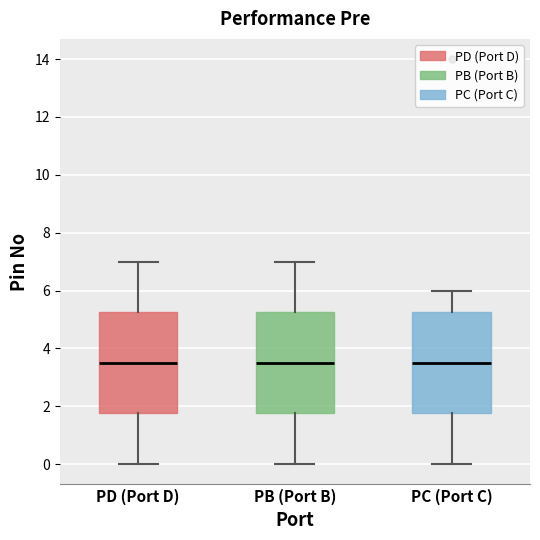

Reading left to right, transcribe this box plot: for each box, give where its median line is, the range the box spans, and where its two whiskers end, as read against the y-axis. The values are not printed on the chart, so give them approximately, as read against the axis.

PD (Port D): median 3.6, box 1.8 to 5.2, whiskers 0.0 to 7.0
PB (Port B): median 3.6, box 1.8 to 5.2, whiskers 0.0 to 7.0
PC (Port C): median 3.6, box 1.8 to 5.2, whiskers 0.0 to 6.0